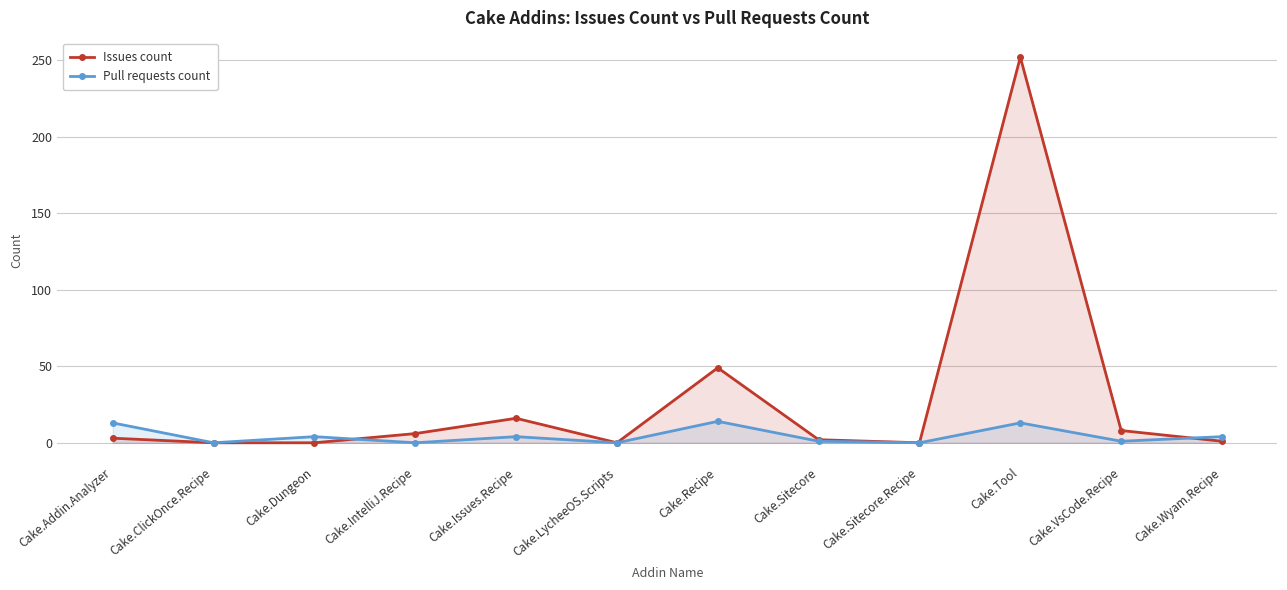

How many values in the Pull requests count series exceed 4?

3